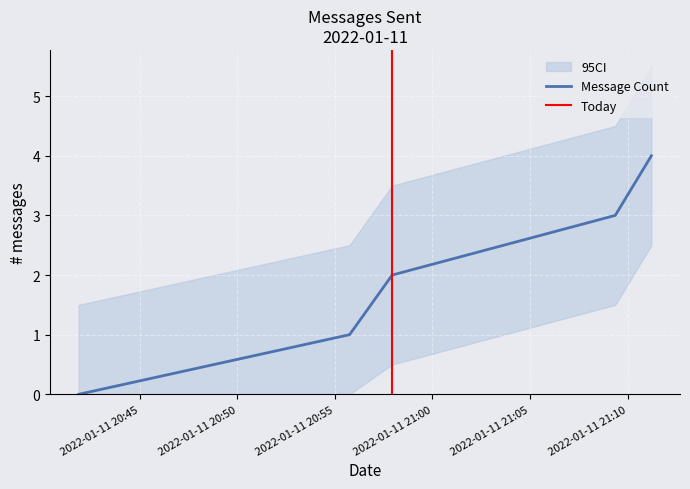

Reading right to left, what are all the values shown in this chart?

4	3	2	1	0